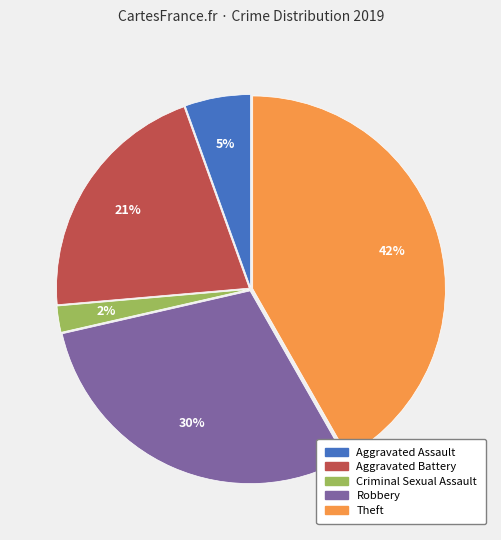

Combined, do Aggravated Assault and Robbery account for over 50%?

No